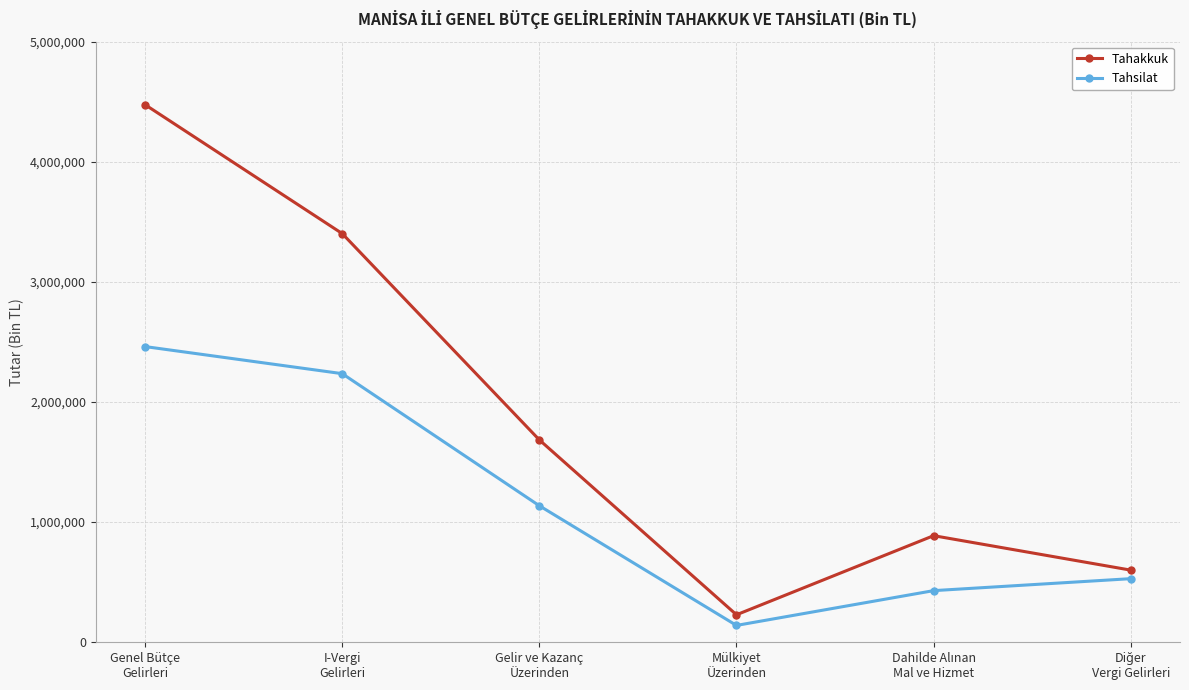

What are all the series names shown in the legend?

Tahakkuk, Tahsilat